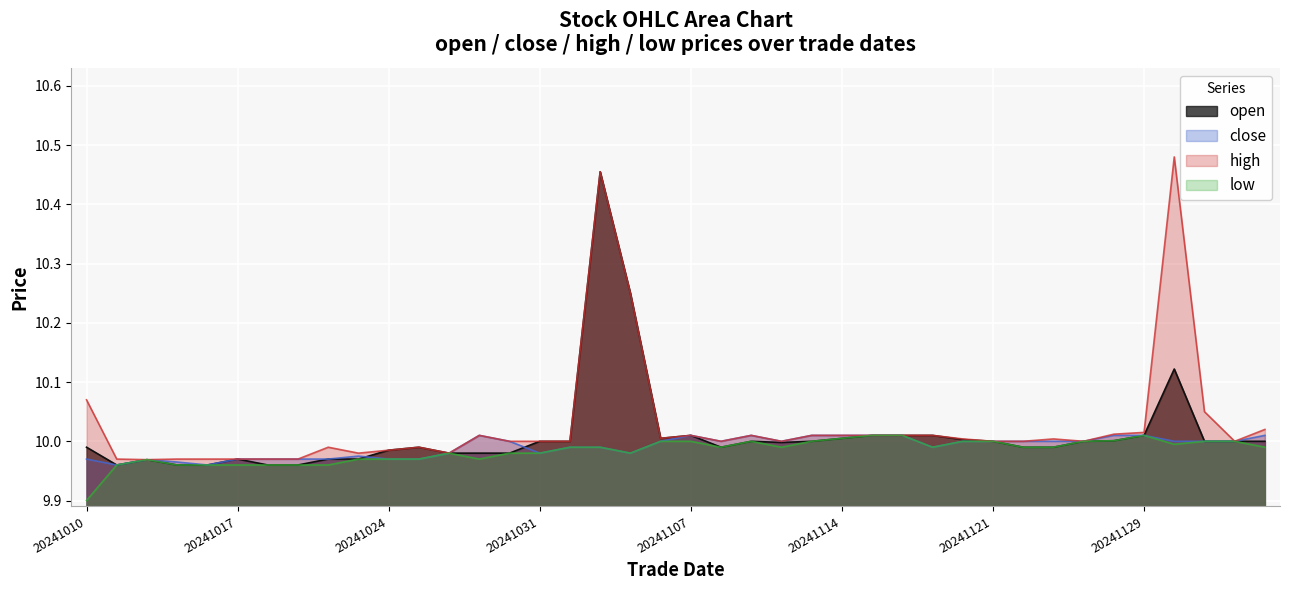

How many values in the open series are below 10?

19